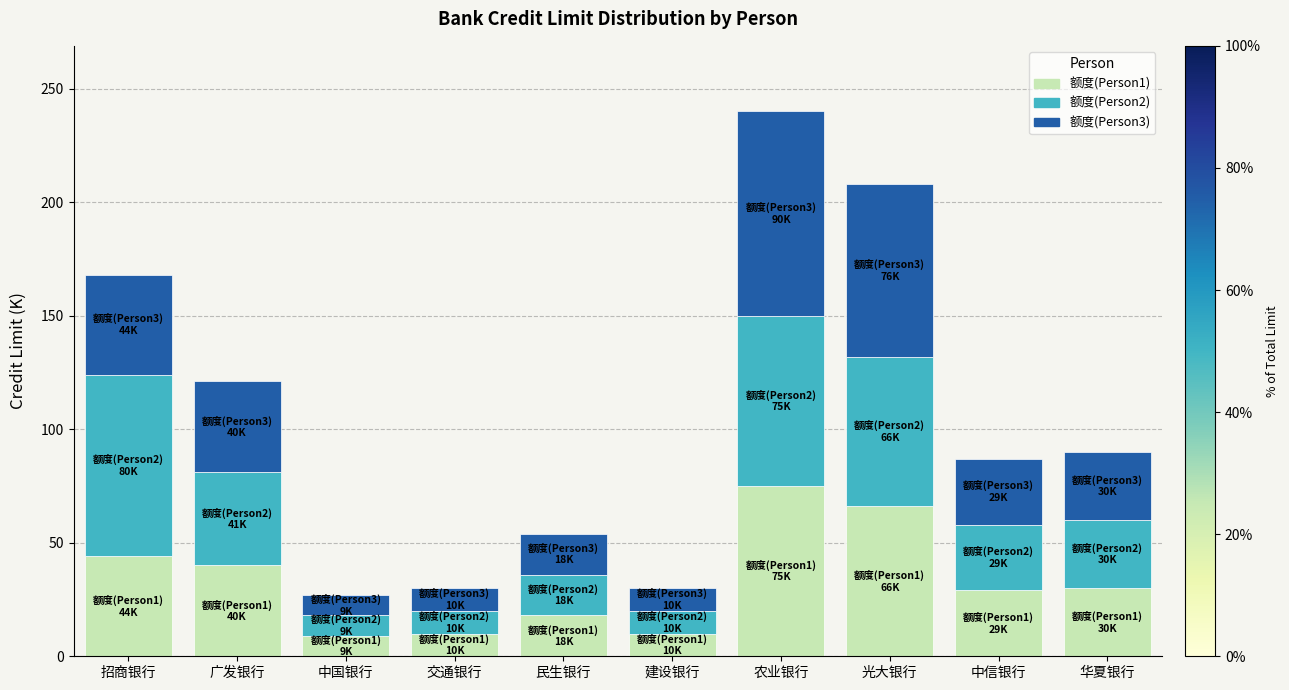

How many series are shown in this chart?

3